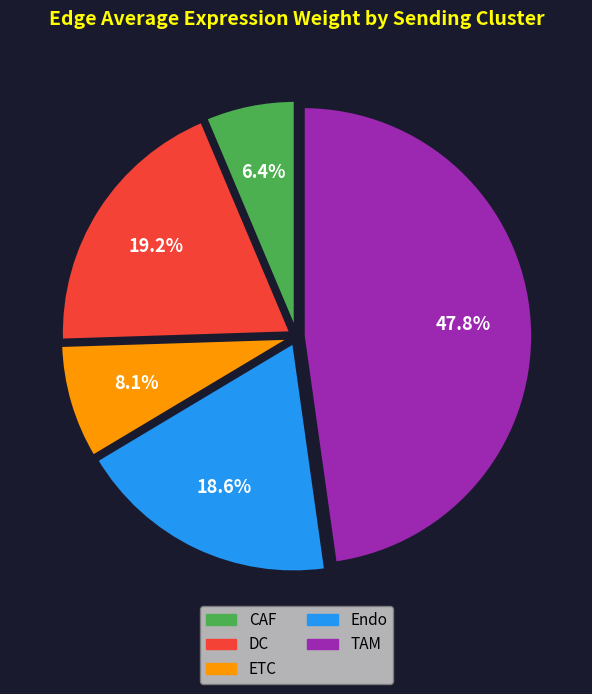

What percentage is NOT represented by DC?

80.8%